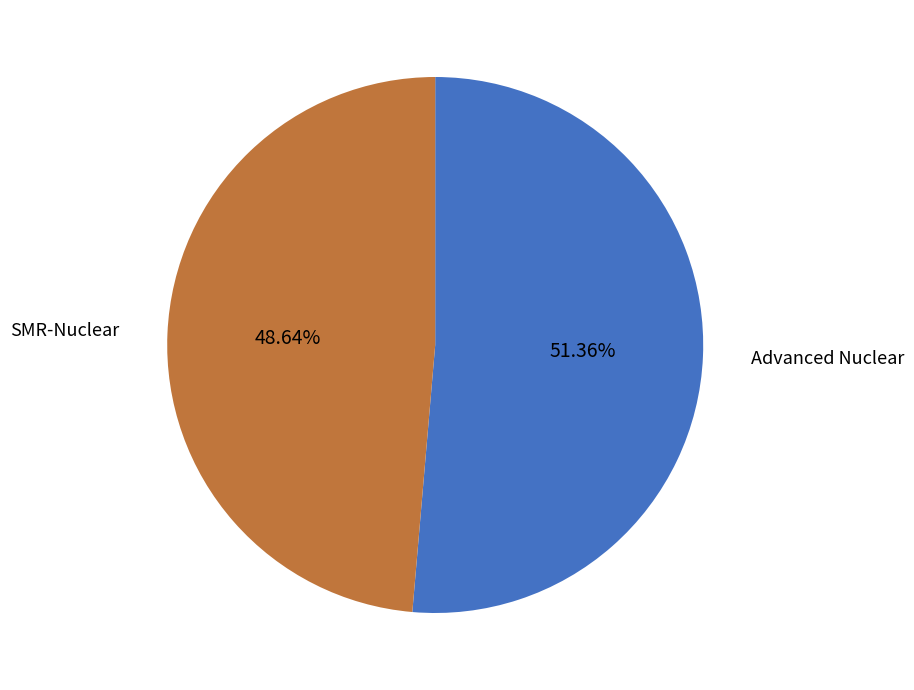

Is there a majority slice in this chart?

Yes